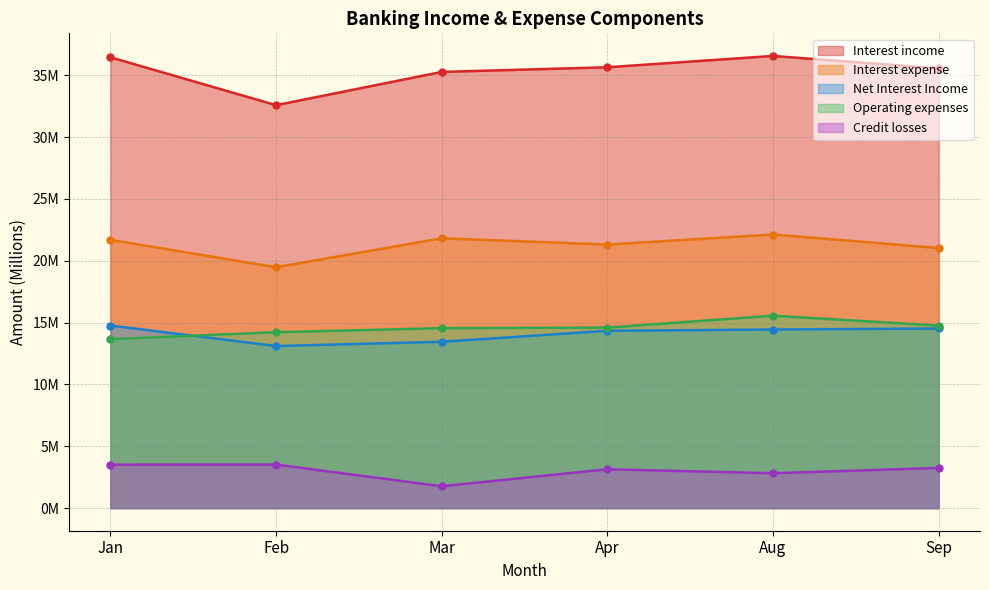

True or false: Net Interest Income (pts) and Credit losses (pts) intersect in this chart.

False